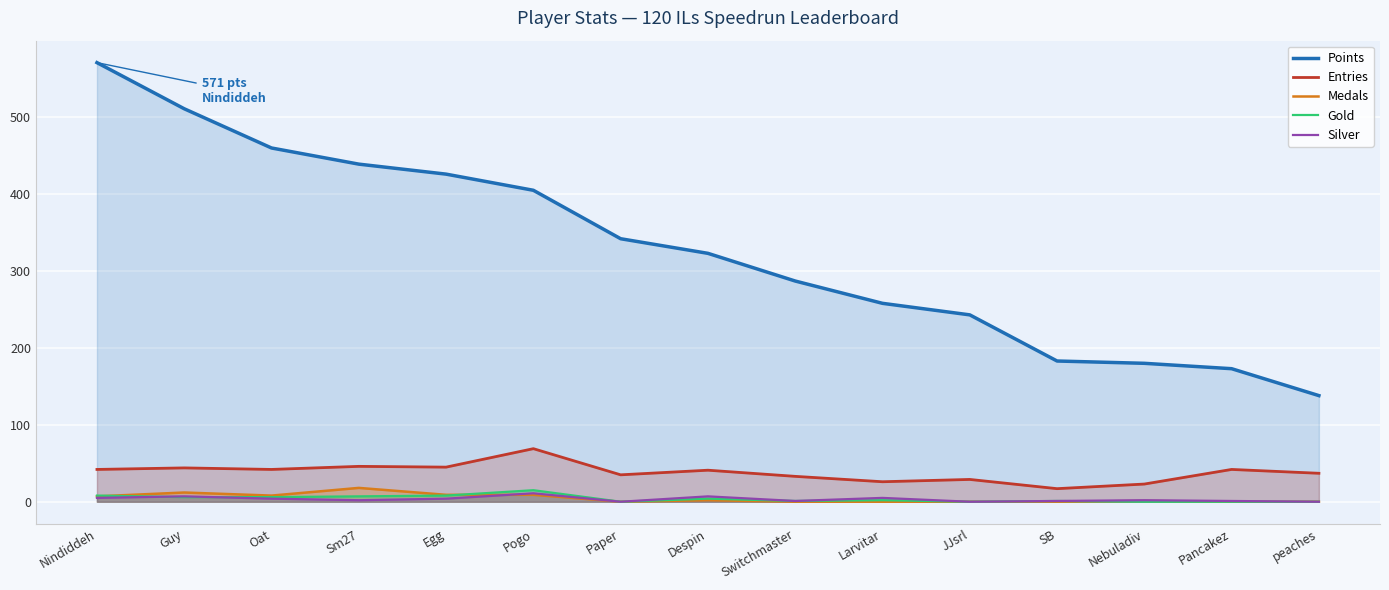

The value of Silver at Despin is 7. True or false?

True